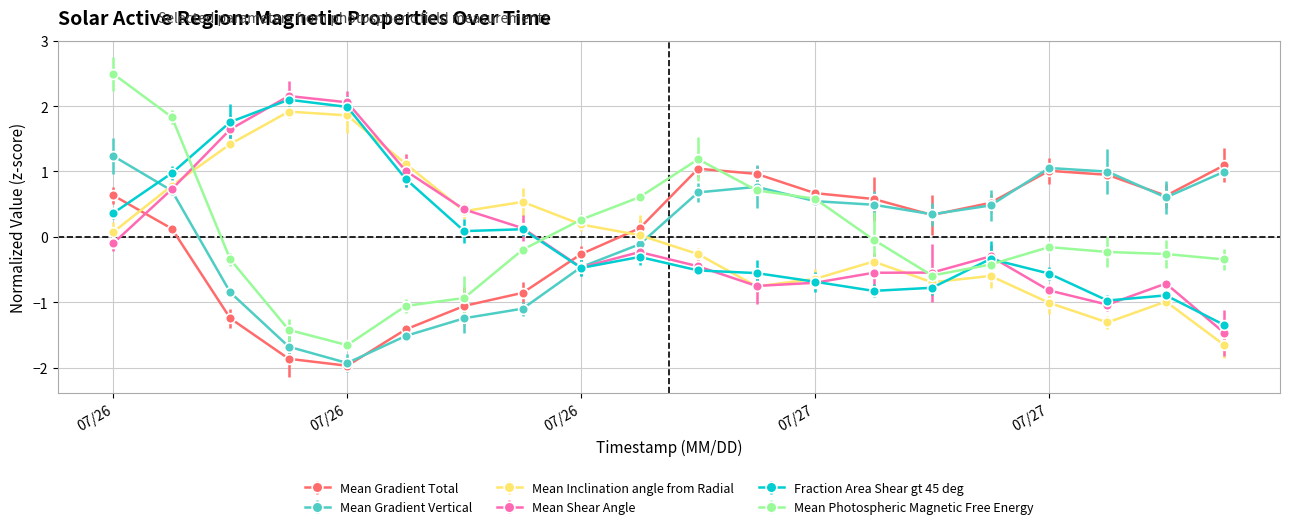

What is the value of the Mean Gradient Vertical point at the 20th from the left?

1.0